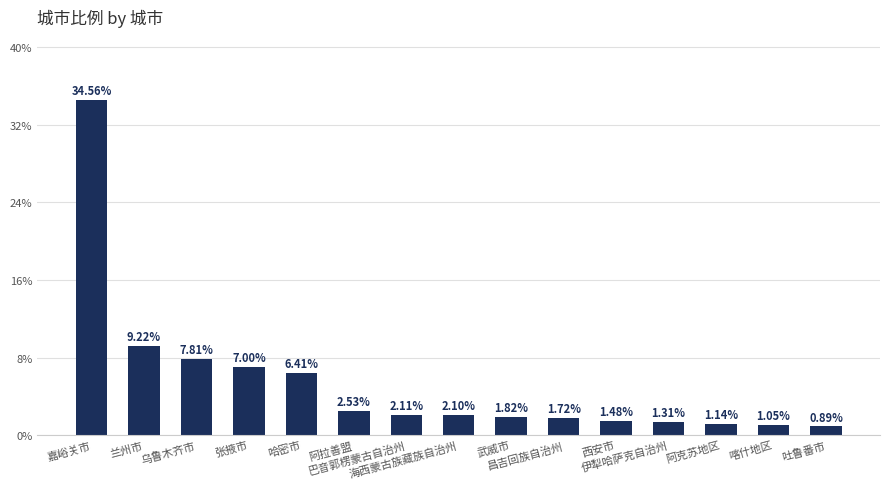

What position from the right is 伊犁哈萨克自治州?

4